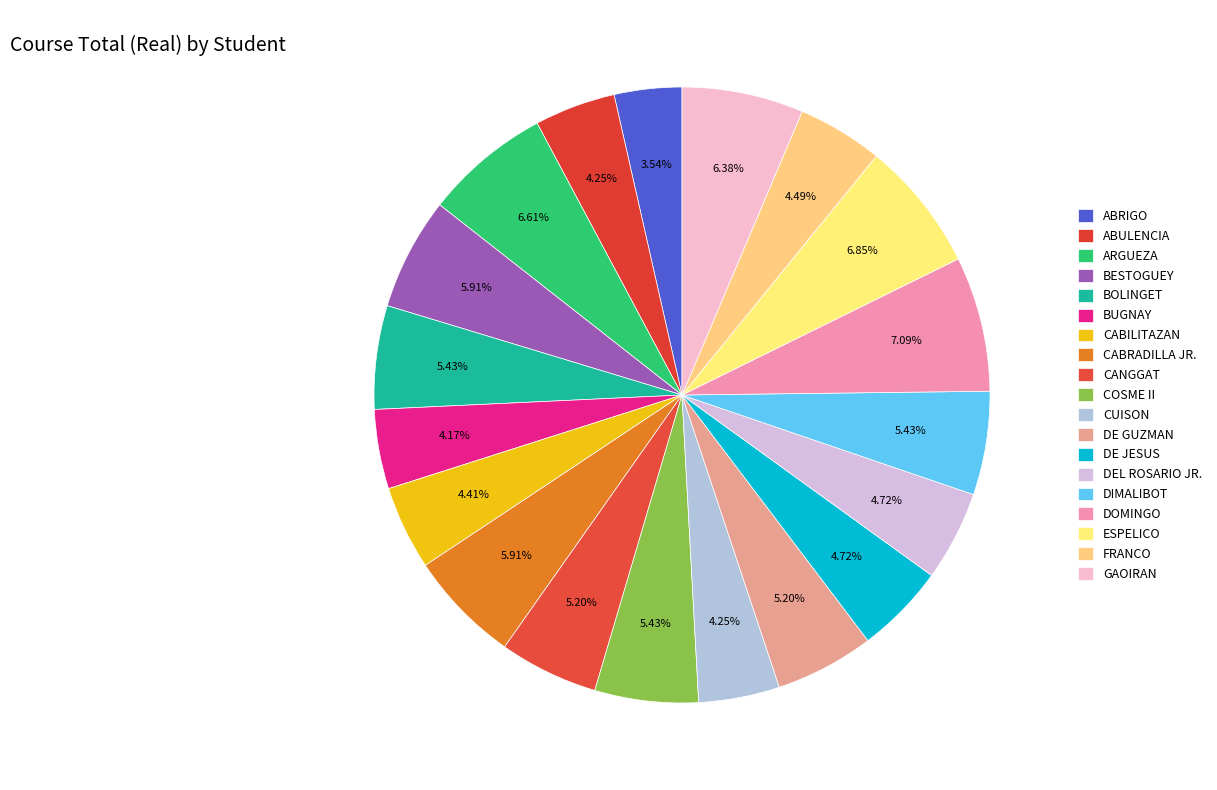

To the nearest percent, what portion does DE GUZMAN represent?

5%